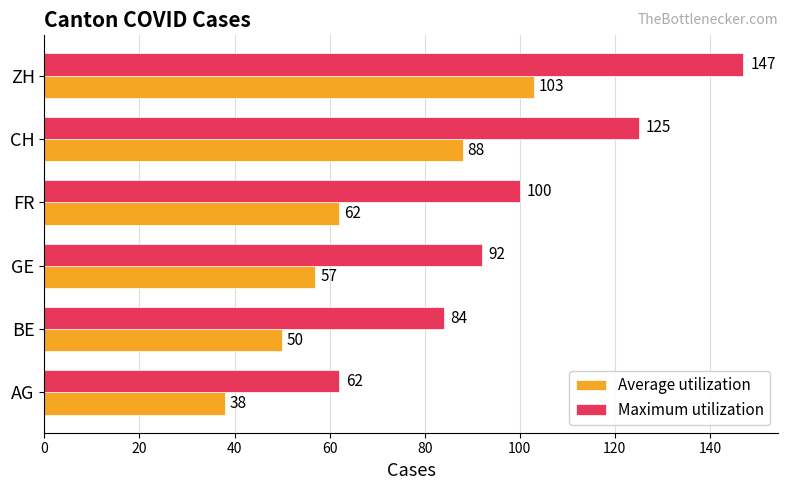

The value of Average utilization at ZH is 26. True or false?

False